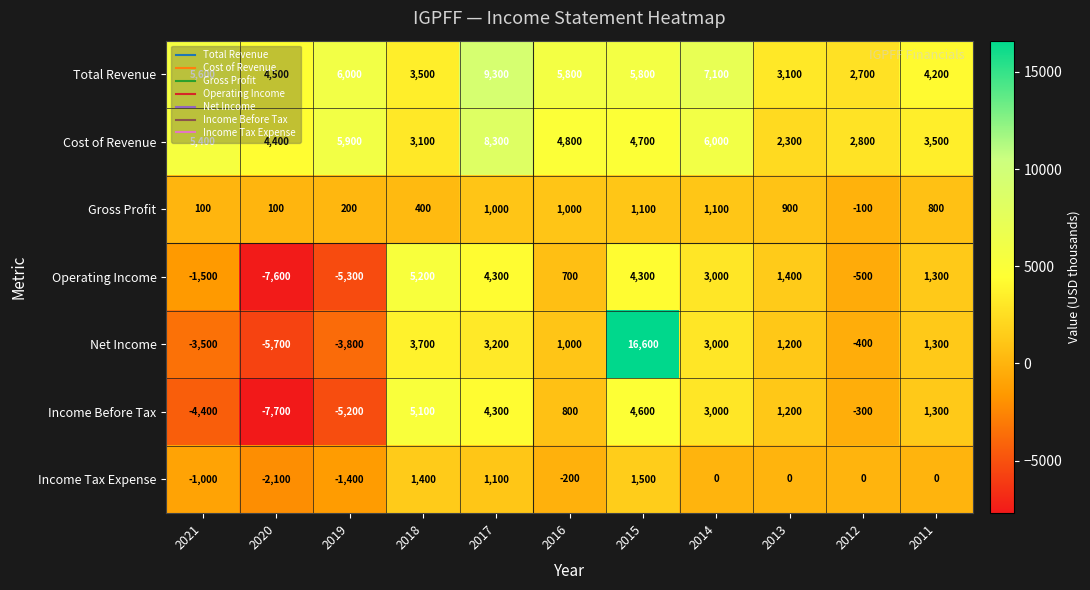

How many categories are shown in the chart?

11